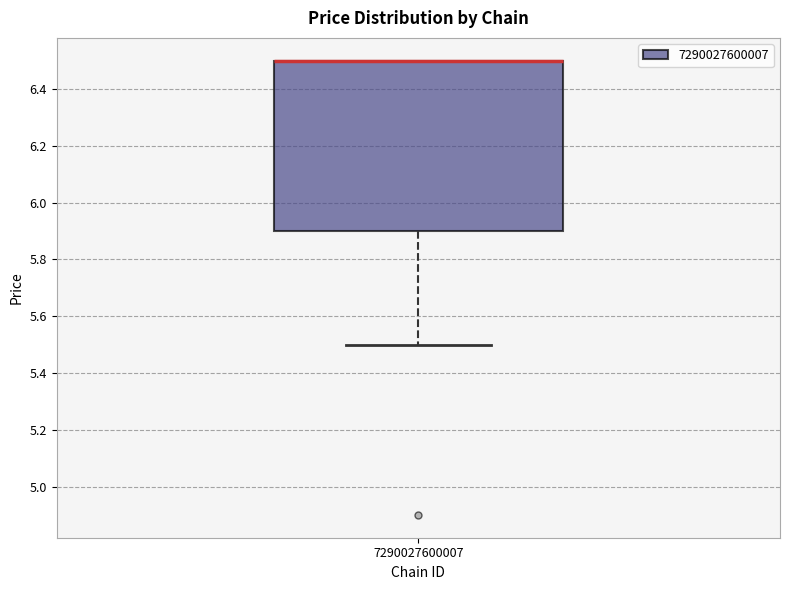

Where is the lower edge of the box at x = 7290027600007 on the y-axis? The values are not printed on the chart, so give them approximately, as read against the axis.

5.9